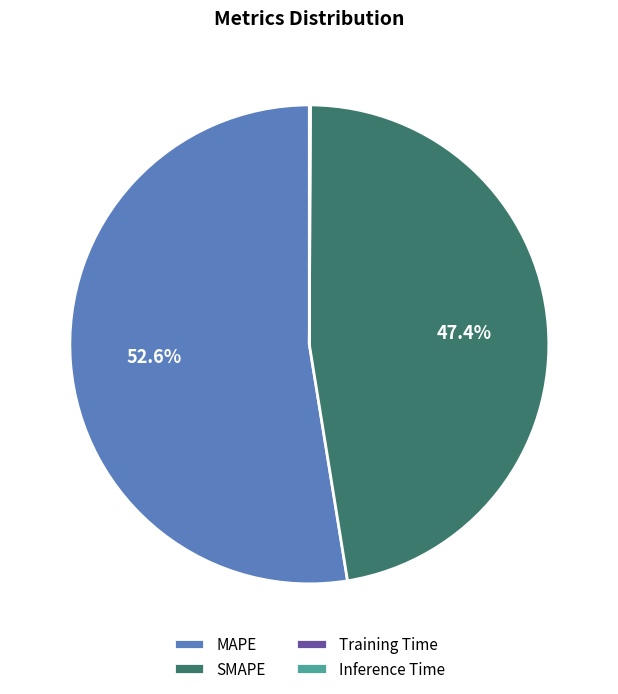

Does any single category account for the majority?

Yes